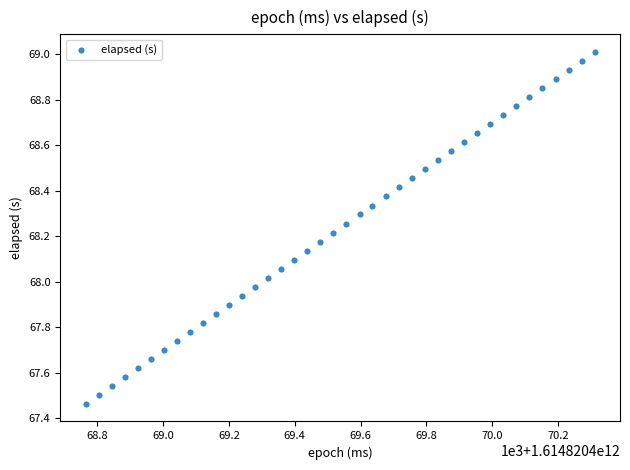

What is the range of X values (max minus min)?

1546.0